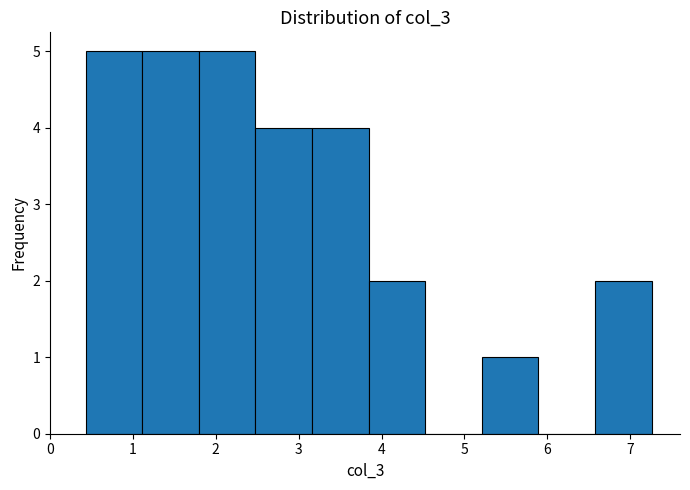

Reading left to right, transcribe this chart: for each bar, give the range it covers on the x-axis and its height. Neither the bar edges nor the heights are printed on the chart, so give them approximately, as read against the axes.

0.4 to 1.1: 5
1.1 to 1.8: 5
1.8 to 2.5: 5
2.5 to 3.2: 4
3.2 to 3.8: 4
3.8 to 4.5: 2
4.5 to 5.2: 0
5.2 to 5.9: 1
5.9 to 6.6: 0
6.6 to 7.3: 2